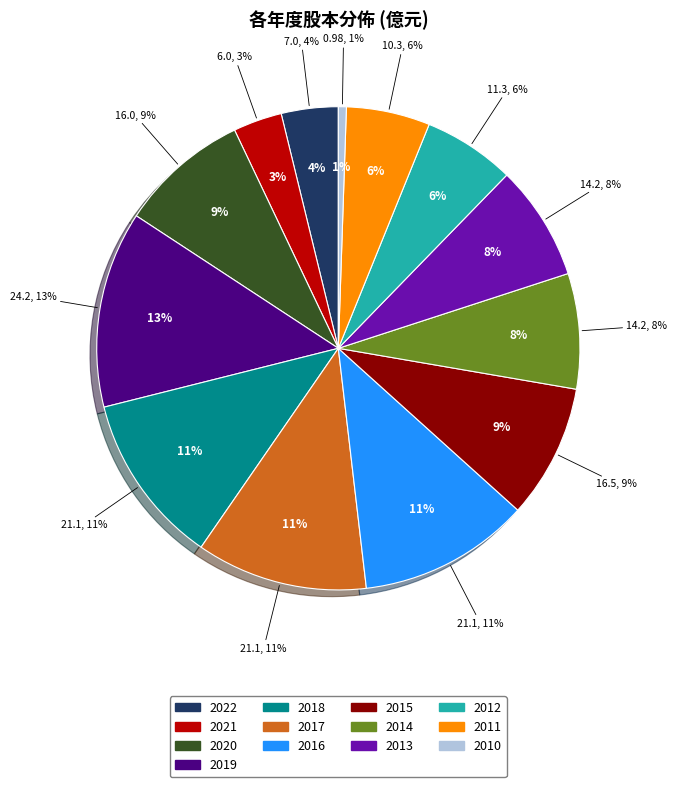

How many segments does this pie chart have?

13